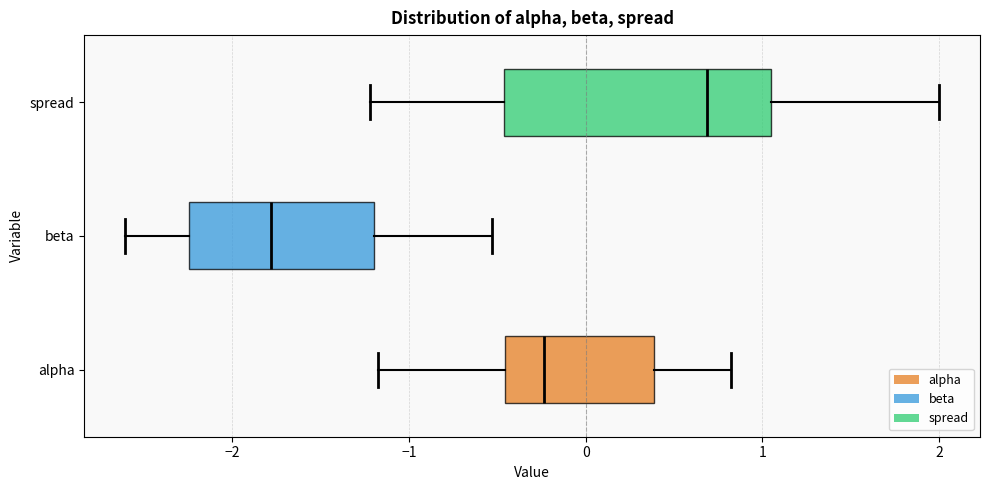

Where does the median line of the box for alpha sit on the x-axis? The values are not printed on the chart, so give them approximately, as read against the axis.

-0.2